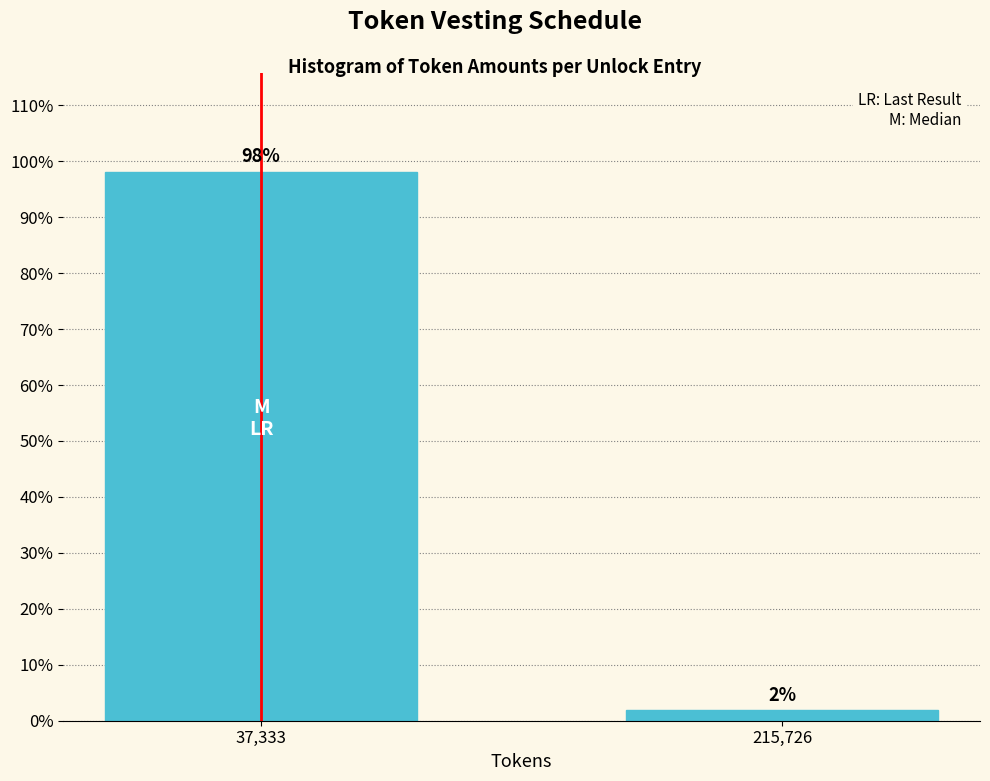

At which label does the data first exceed 98?

37,333